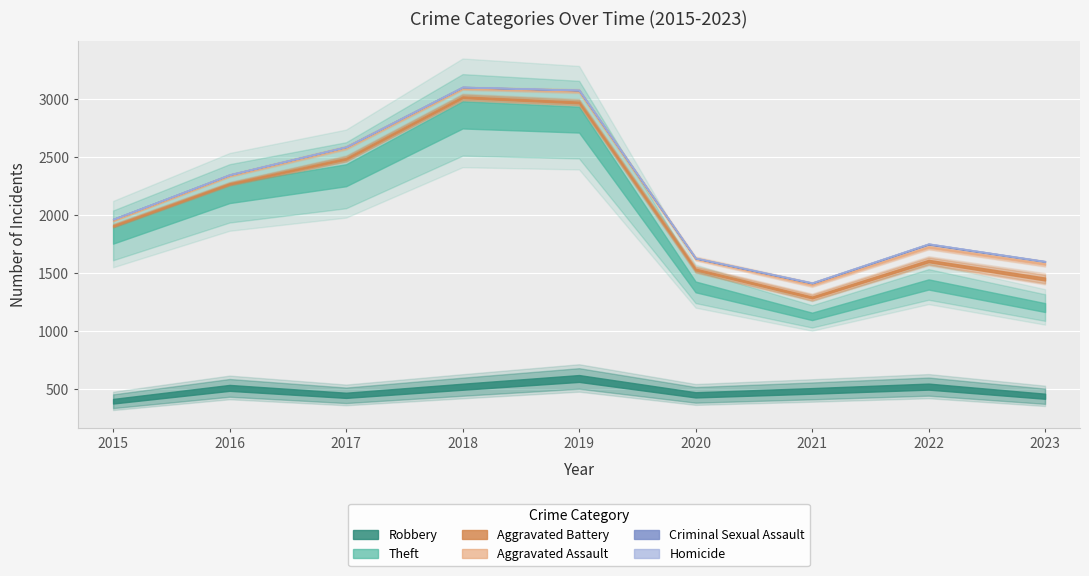

True or false: Aggravated Battery has more than 0 points higher than both neighbors.

True